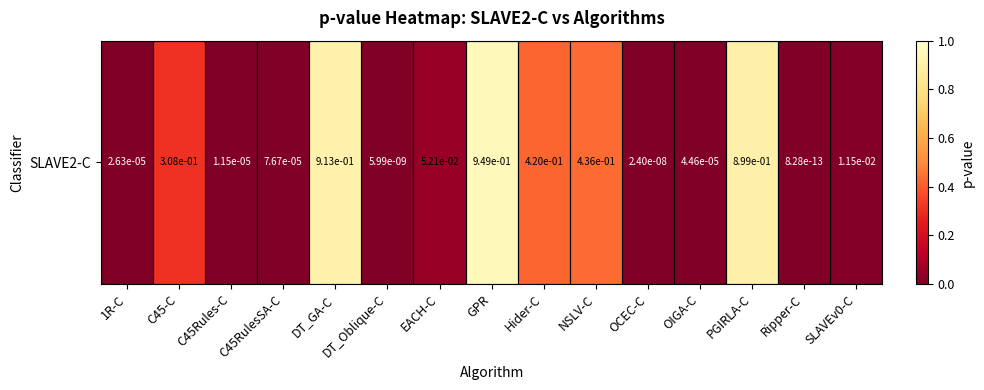

At which category does the chart reach its minimum across all series?

Ripper-C